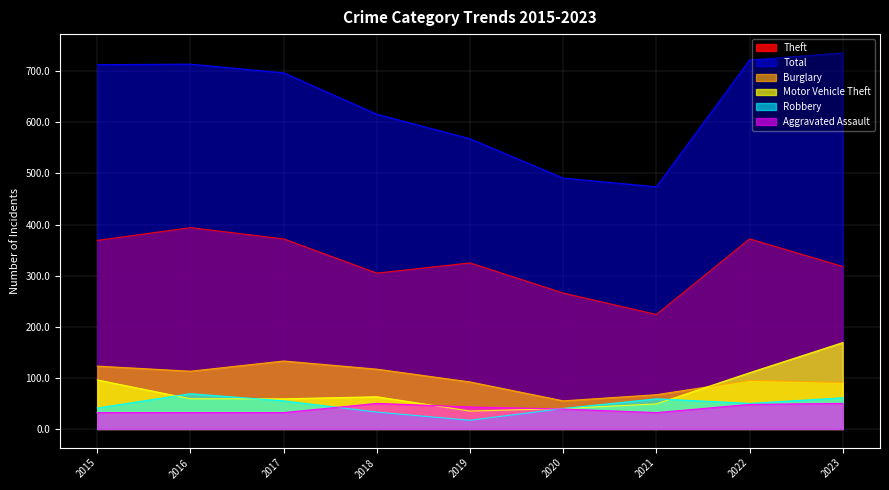

At which category does Robbery reach its first local valley?

2019